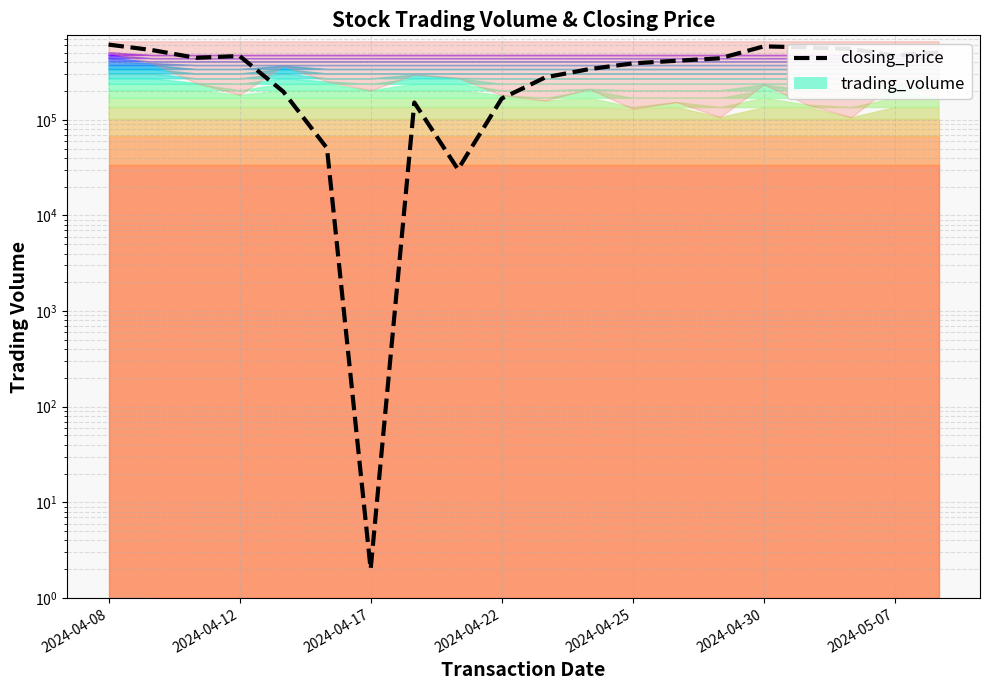

Is it true that the value at 19 is 505478.0?

True